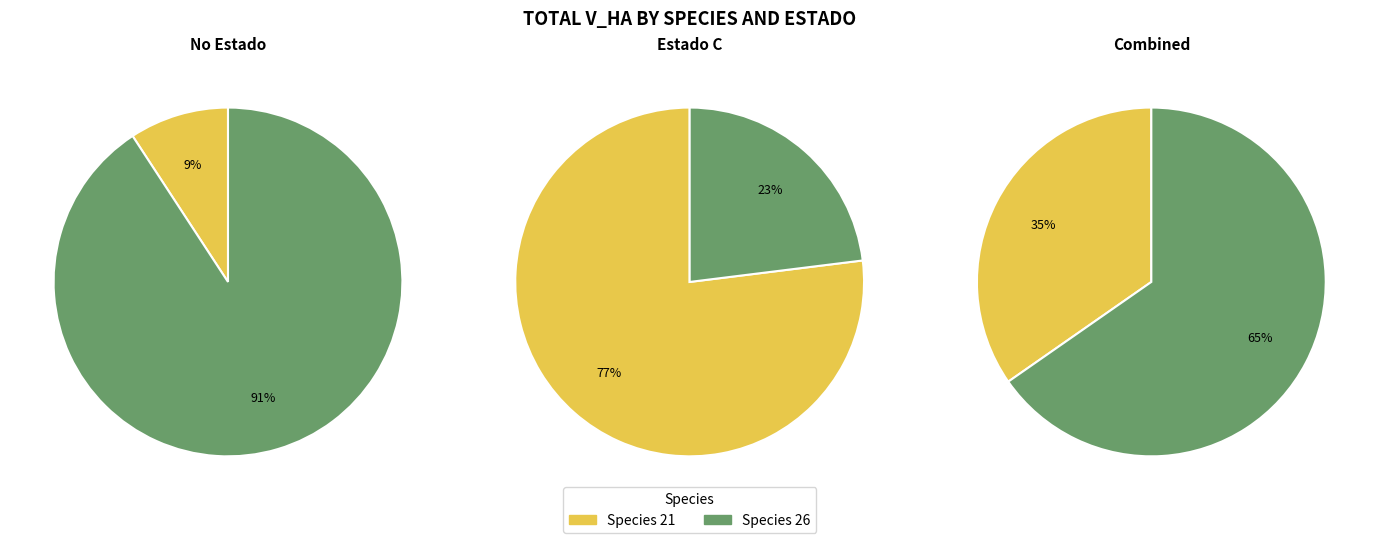

Is 21 the majority of the pie?

No